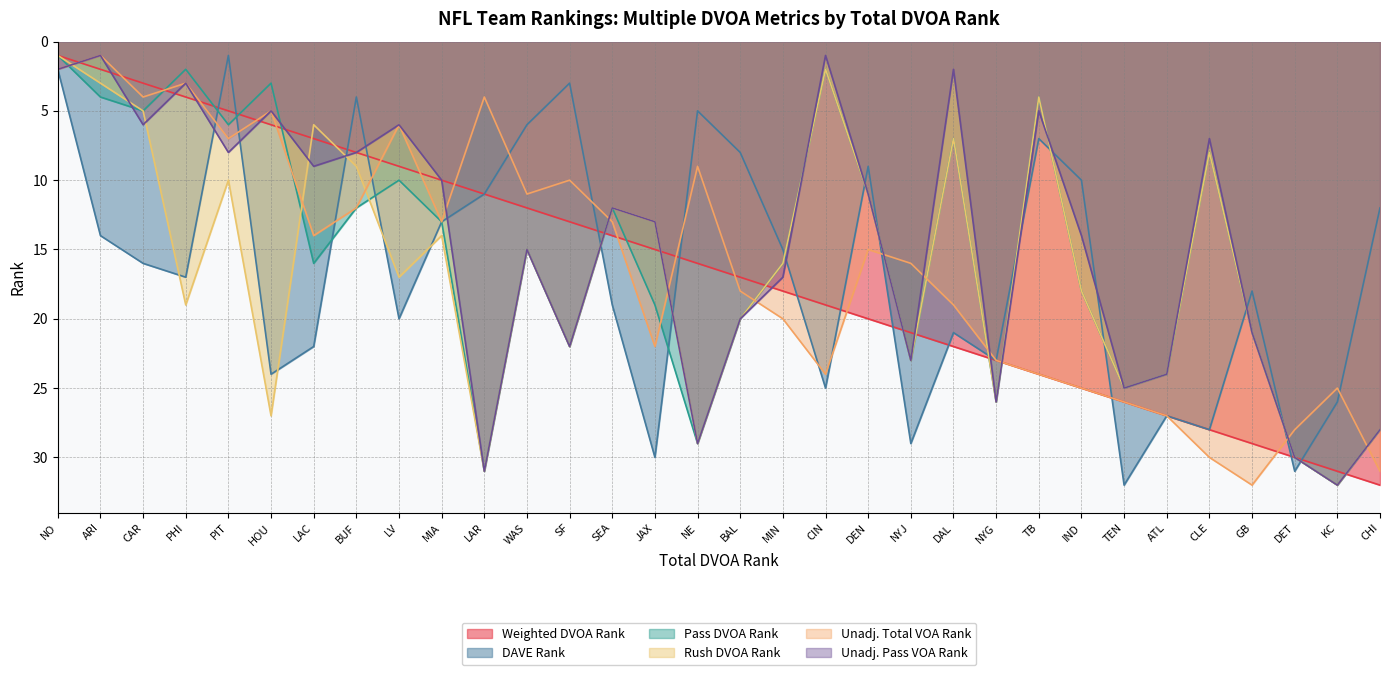

The value of Unadj. Pass VOA Rank at PIT is 11. True or false?

False